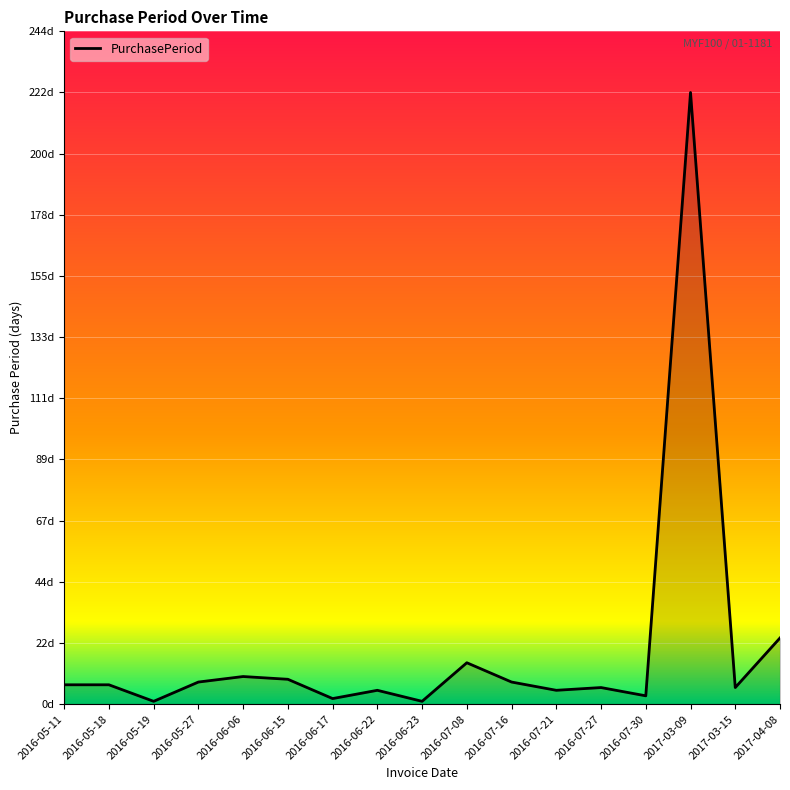

Reading left to right, what are all the values shown in this chart?

7	7	1	8	10	9	2	5	1	15	8	5	6	3	222	6	24